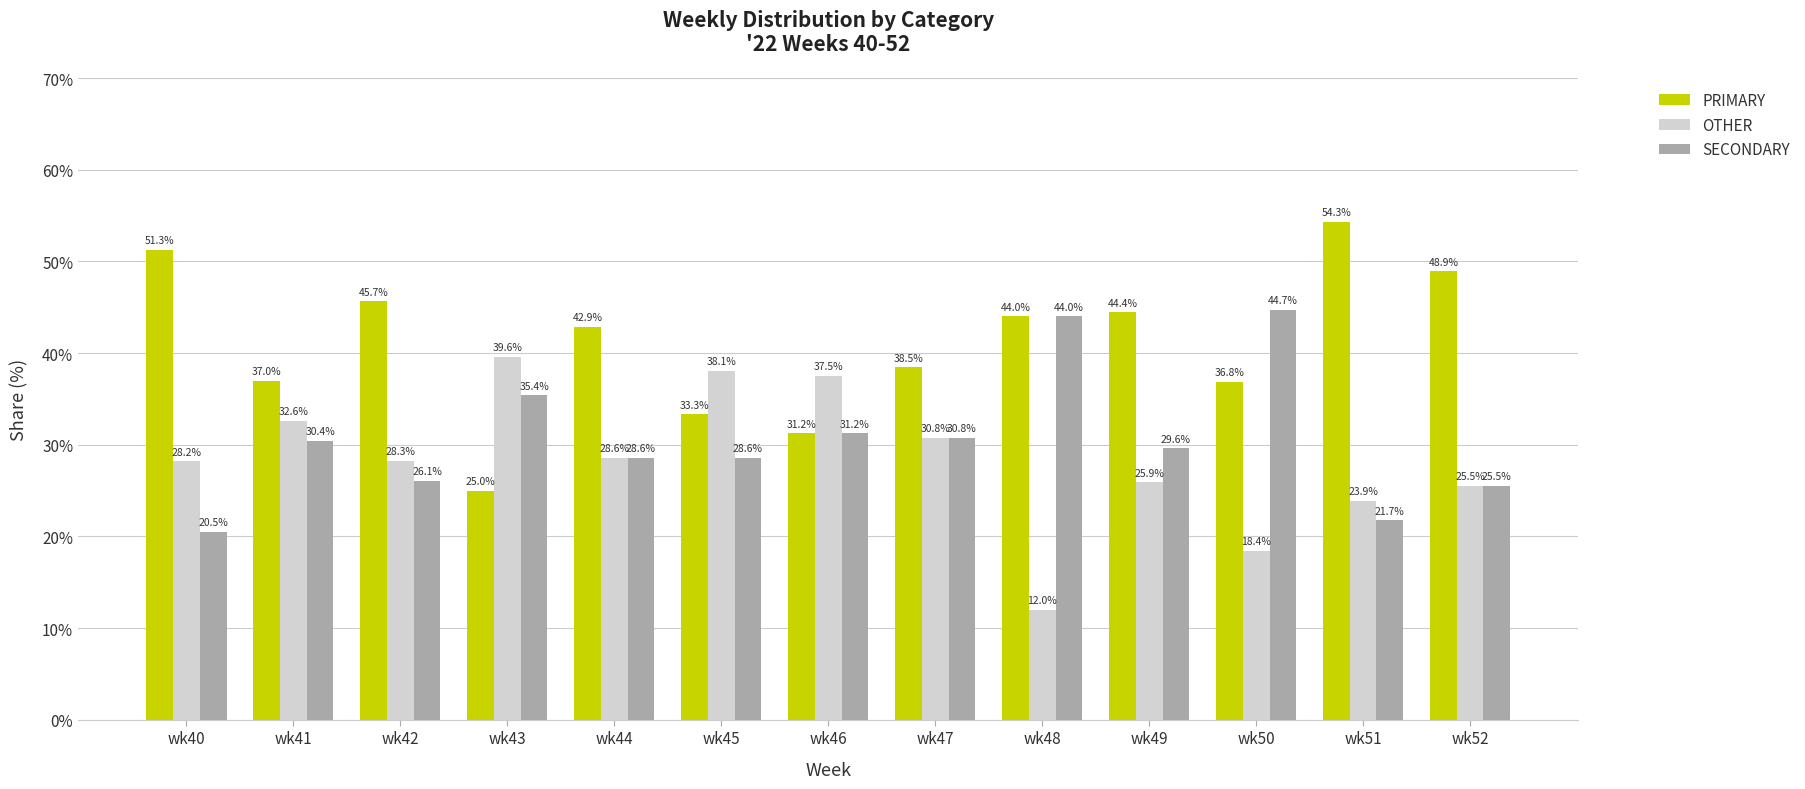

What is the value of the PRIMARY bar at the 9th from the left?

44.0